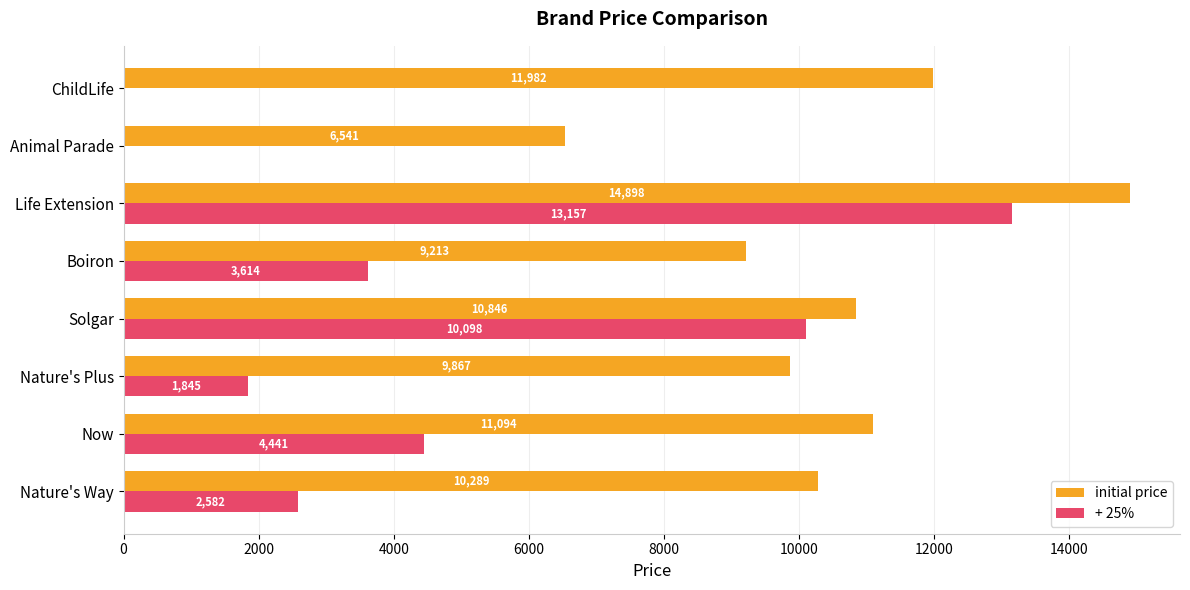

Is the value of initial price at Solgar greater than the value of + 25% at ChildLife?

Yes